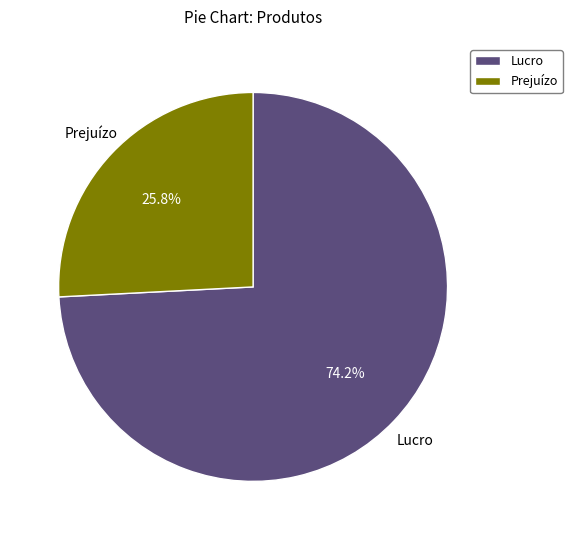

Is the sum of Lucro and Prejuízo greater than half?

Yes